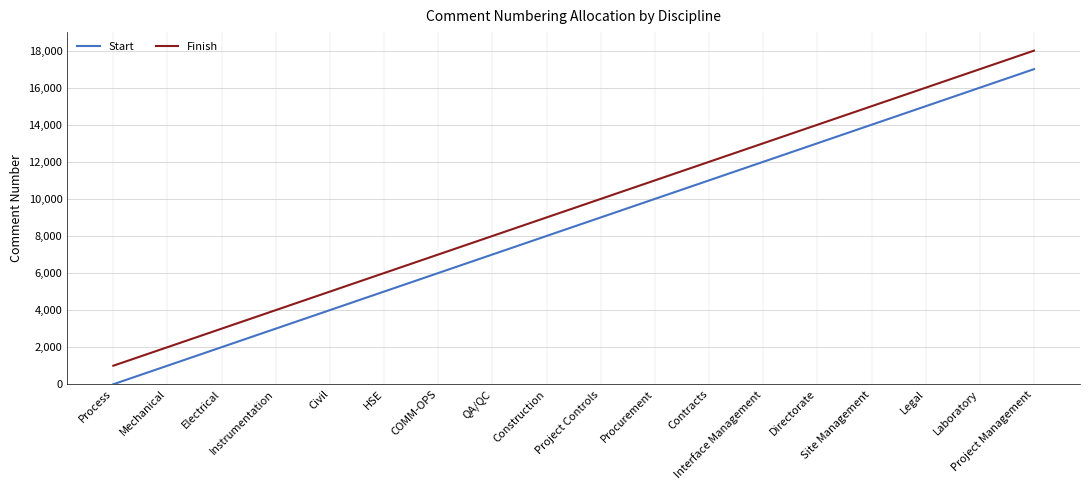

What is the difference between the Start values at Project Controls and QA/QC?

2000